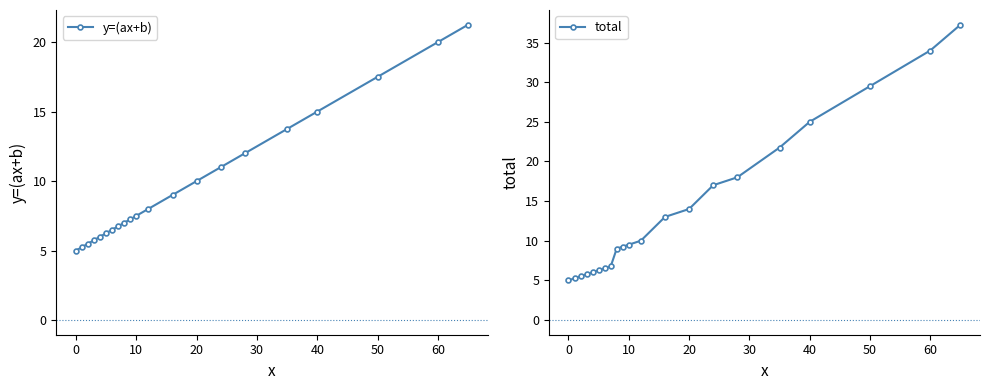

What are all the series names shown in the legend?

y=(ax+b), total